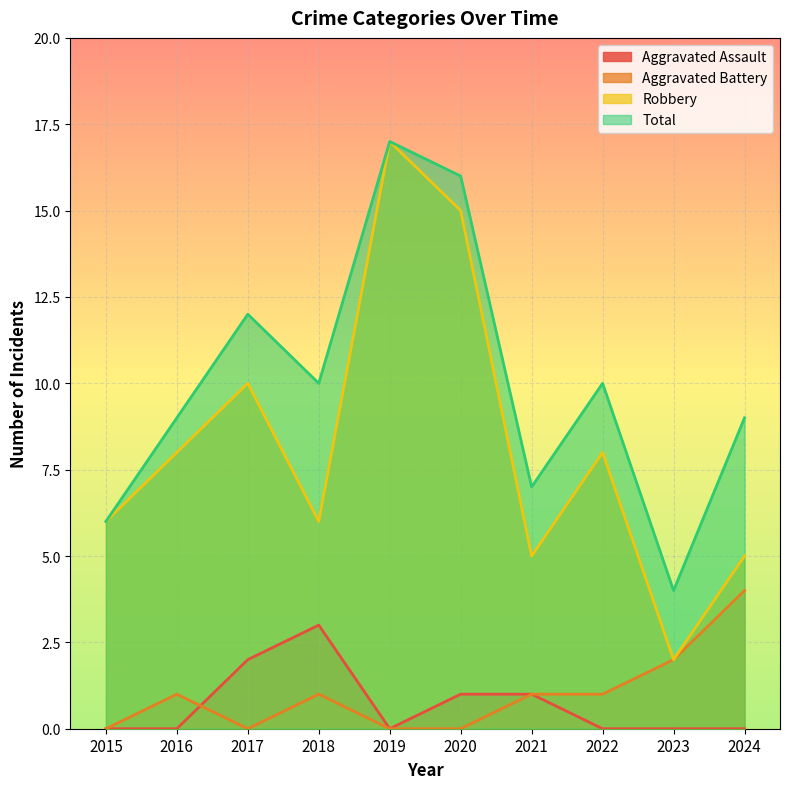

True or false: Aggravated Battery has a value of 2 at 2016.

False